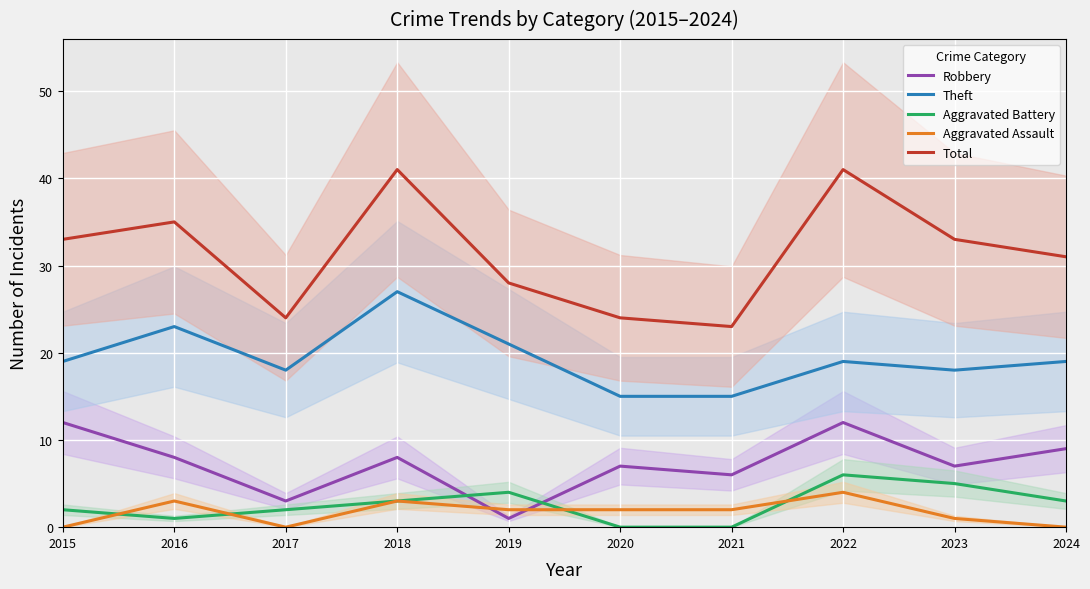

True or false: Aggravated Battery and Robbery intersect in this chart.

True